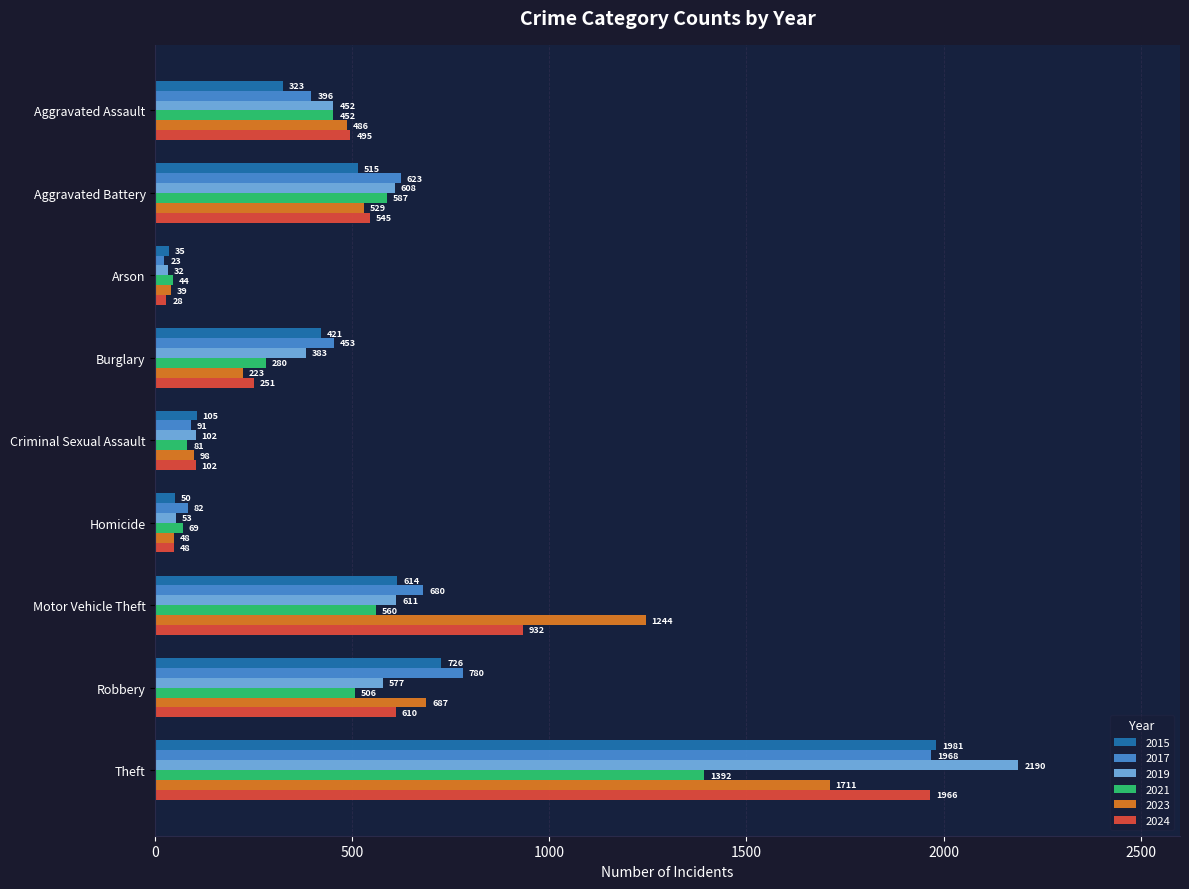

Is the value of 2019 at Arson greater than the value of 2015 at Criminal Sexual Assault?

No